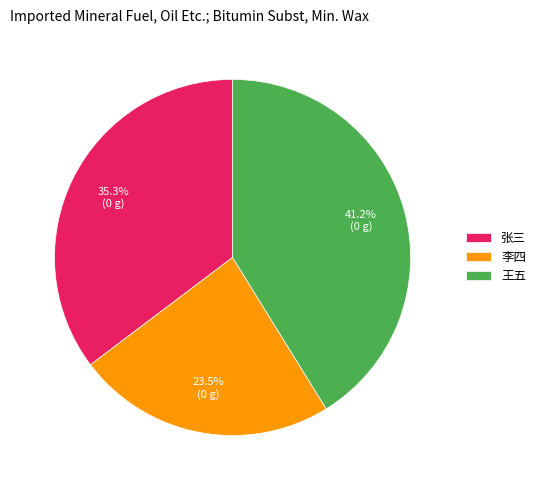

How many segments does this pie chart have?

3